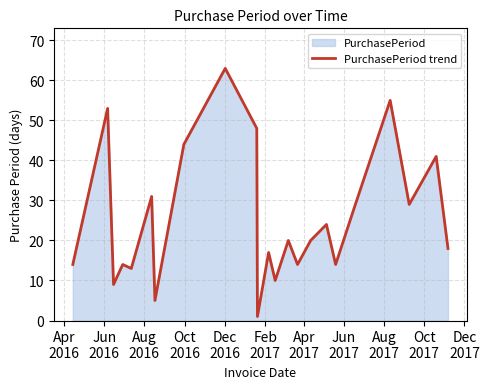

What is the greatest value displayed?

63